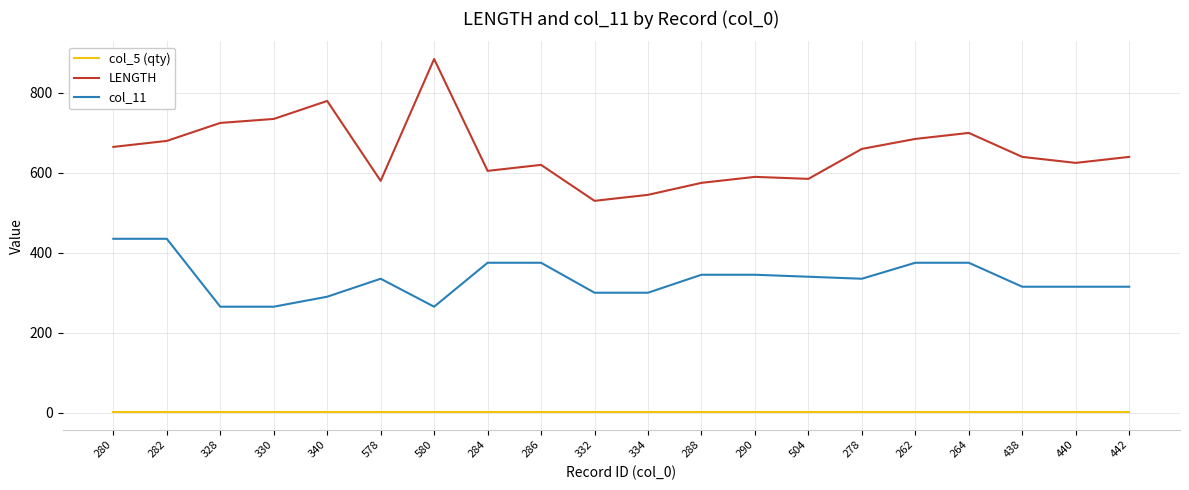

What is the difference between the second highest and minimum values in the col_11 series?

170